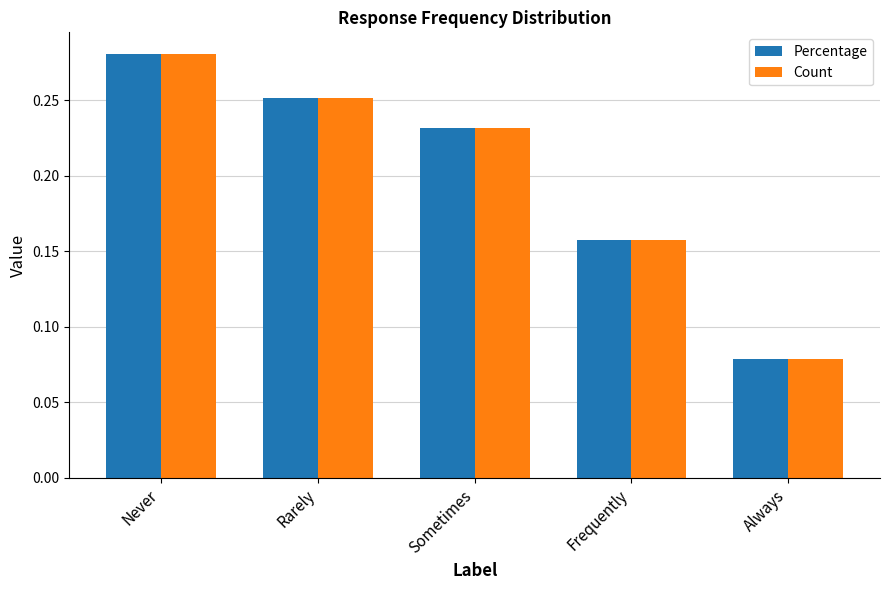

List the labels in order of Count value, largest first.

Never, Rarely, Sometimes, Frequently, Always